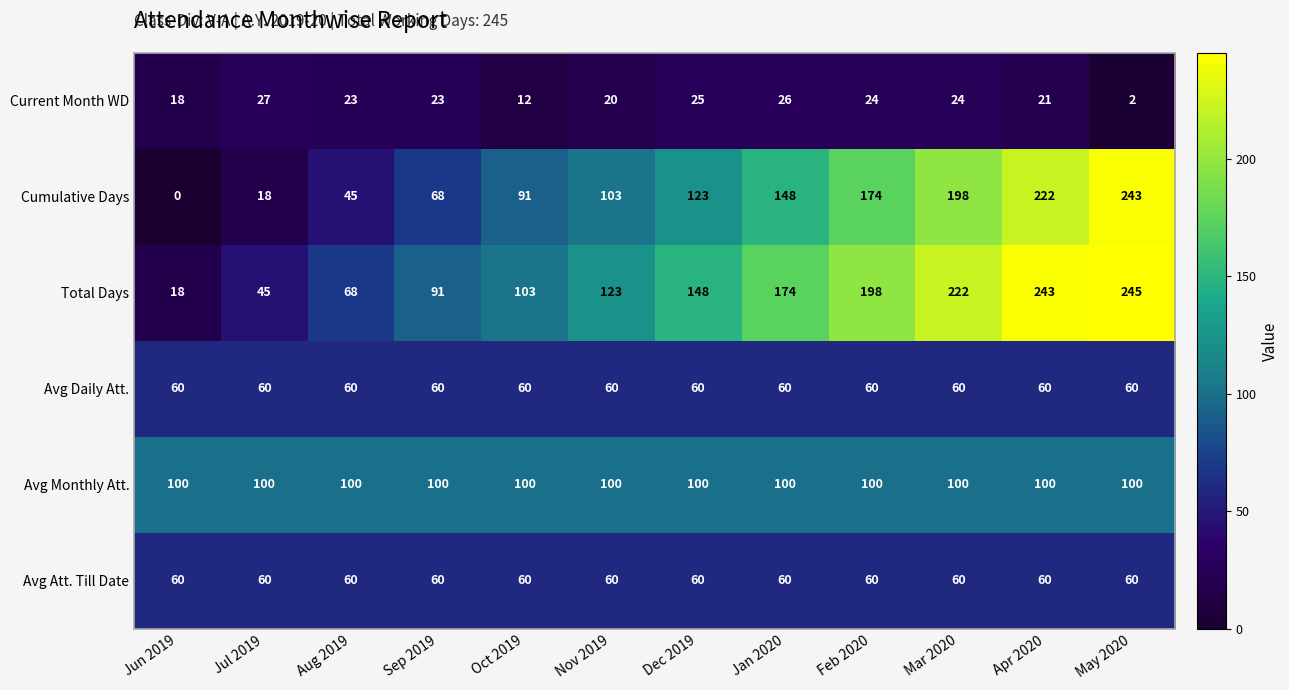

What is the approximate value of Current Month WD at Jun 2019, to the nearest 10?

20